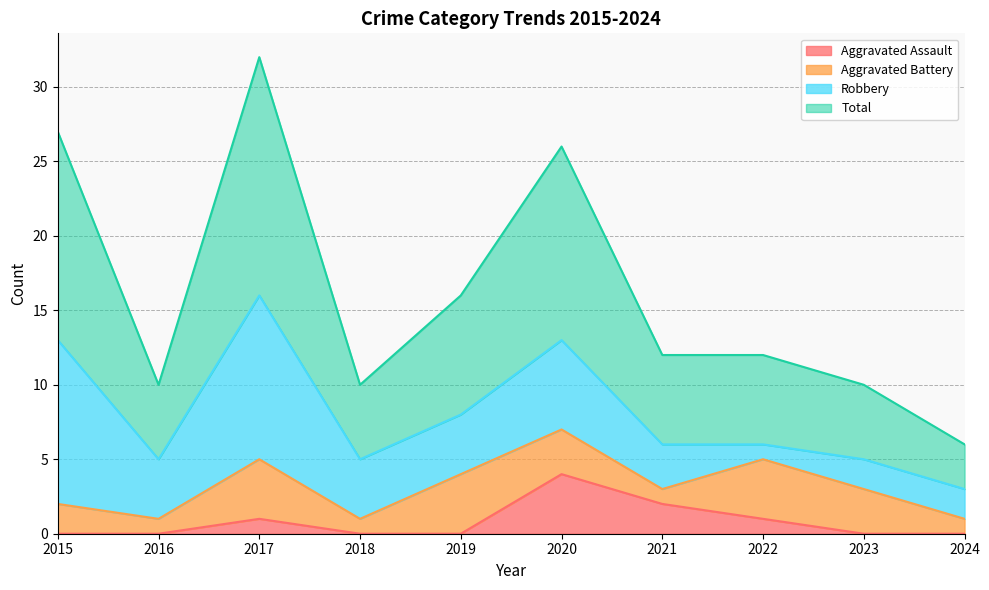

Where is the first local maximum for Aggravated Assault?

2017